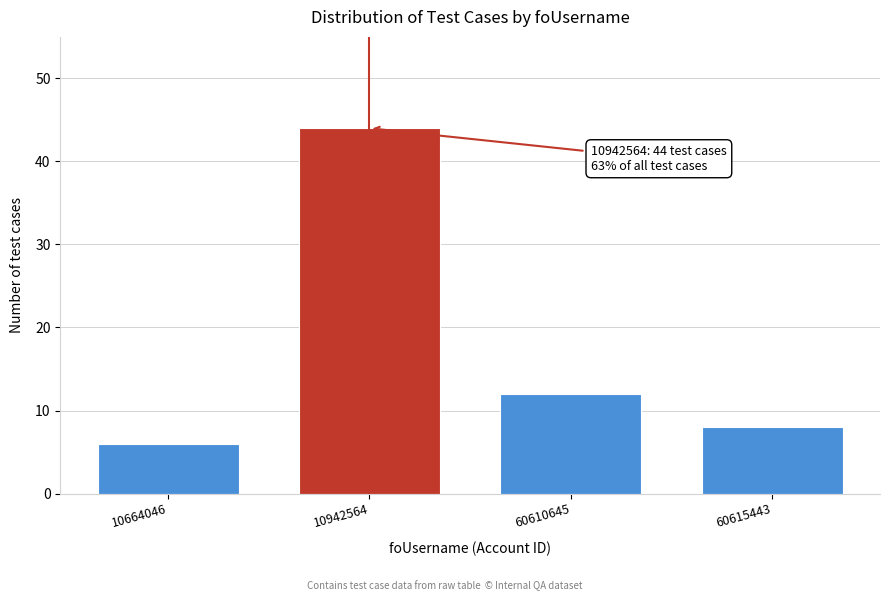

Reading right to left, list all the values displayed in this chart.

8	12	44	6